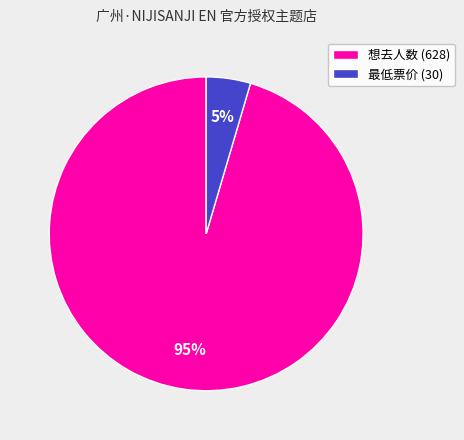

How many segments does this pie chart have?

2